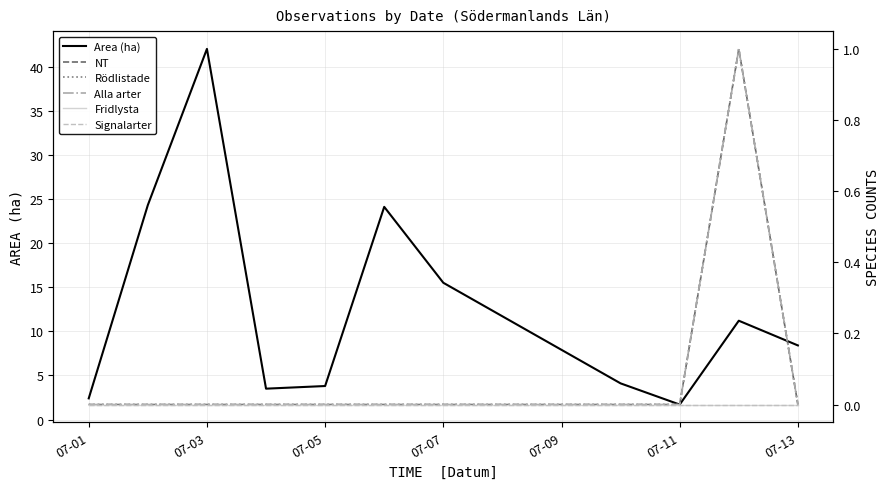

At which label does Alla arter reach its minimum?

07-01